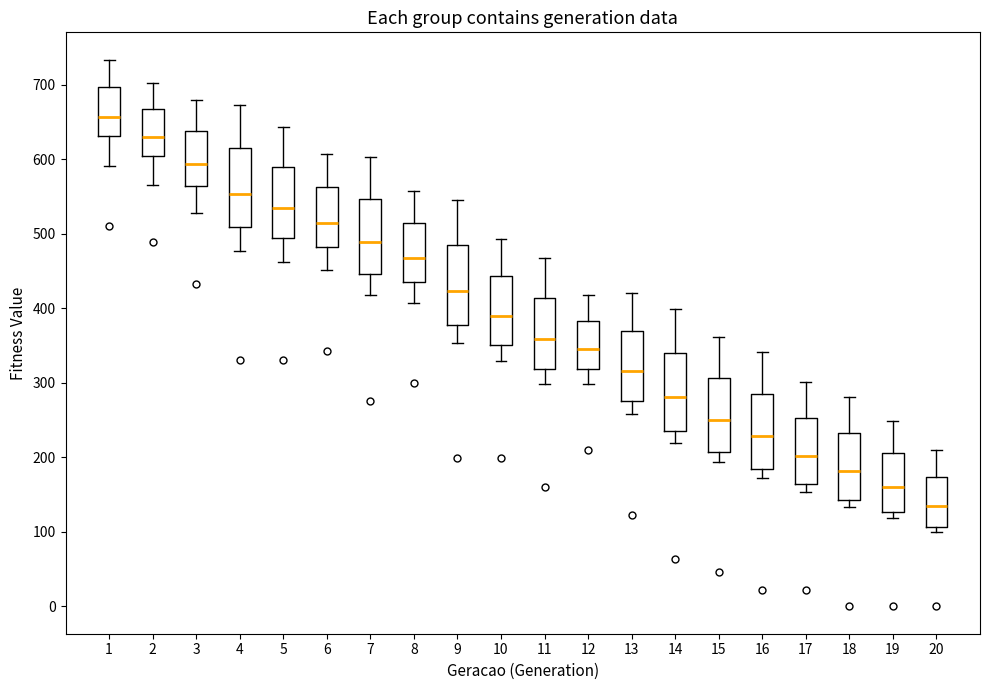

Reading left to right, transcribe this box plot: for each box, give where its median line is, the range the box spans, and where its two whiskers end, as read against the y-axis. The values are not printed on the chart, so give them approximately, as read against the axis.

1: median 660, box 630 to 700, whiskers 590 to 730
2: median 630, box 600 to 670, whiskers 570 to 700
3: median 590, box 560 to 640, whiskers 530 to 680
4: median 550, box 510 to 610, whiskers 480 to 670
5: median 530, box 490 to 590, whiskers 460 to 640
6: median 520, box 480 to 560, whiskers 450 to 610
7: median 490, box 450 to 550, whiskers 420 to 600
8: median 470, box 440 to 510, whiskers 410 to 560
9: median 420, box 380 to 490, whiskers 350 to 540
10: median 390, box 350 to 440, whiskers 330 to 490
11: median 360, box 320 to 410, whiskers 300 to 470
12: median 350, box 320 to 380, whiskers 300 to 420
13: median 320, box 280 to 370, whiskers 260 to 420
14: median 280, box 230 to 340, whiskers 220 to 400
15: median 250, box 210 to 310, whiskers 190 to 360
16: median 230, box 180 to 290, whiskers 170 to 340
17: median 200, box 160 to 250, whiskers 150 to 300
18: median 180, box 140 to 230, whiskers 130 to 280
19: median 160, box 130 to 210, whiskers 120 to 250
20: median 140, box 110 to 170, whiskers 100 to 210